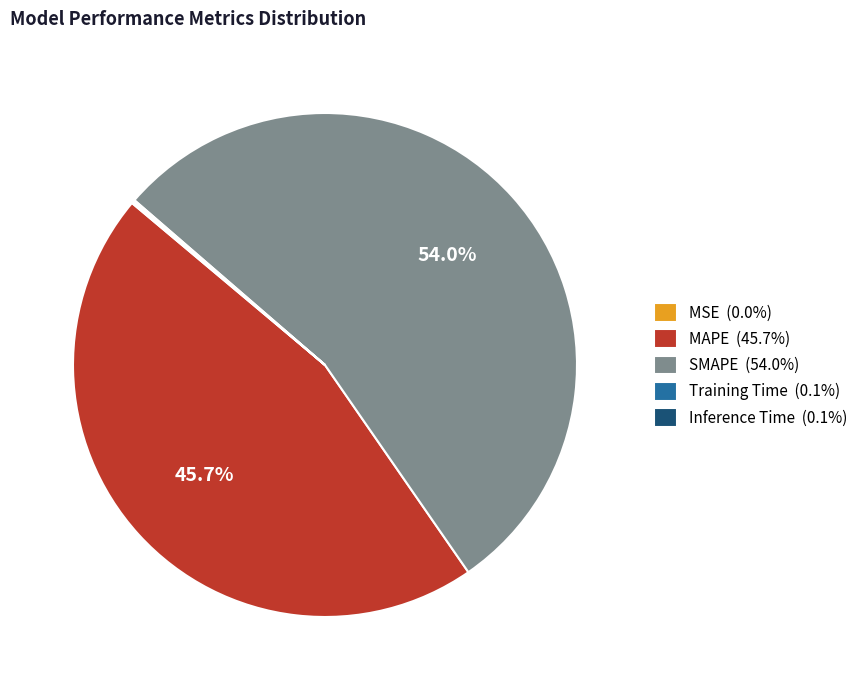

To the nearest percent, what is the combined percentage of MAPE and SMAPE?

100%